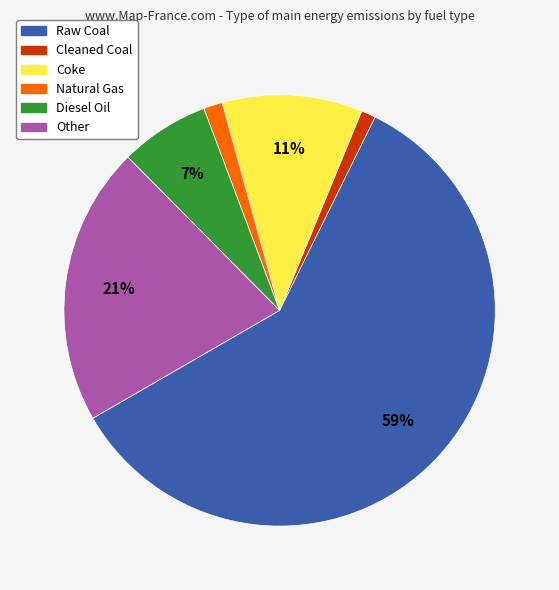

What is the majority slice?

Raw Coal